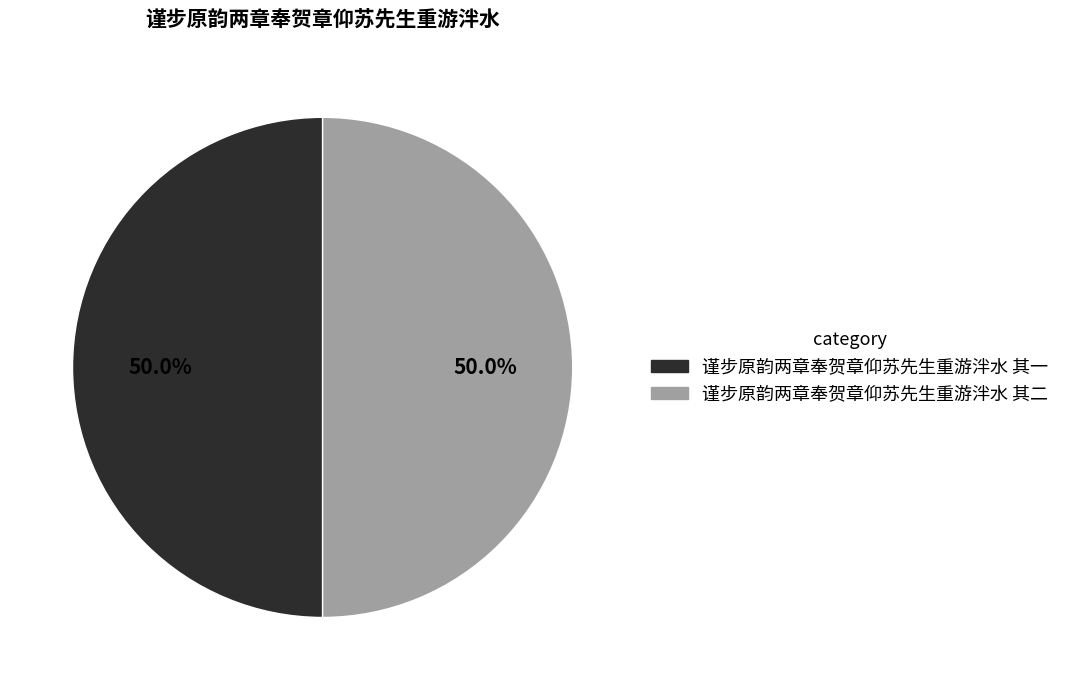

How many slices are in this pie chart?

2